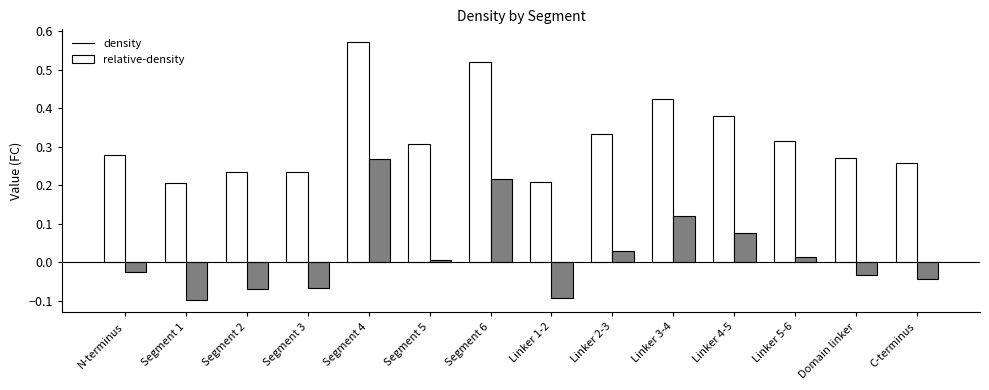

At Segment 6, list the series in order from largest to smallest.

density, relative-density